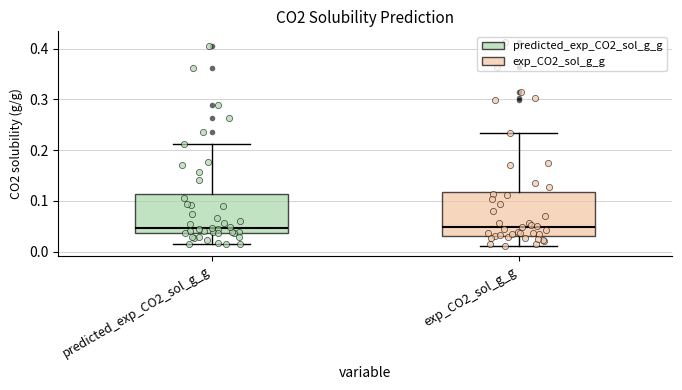

Where does the median line of the box for exp_CO2_sol_g_g sit on the y-axis? The values are not printed on the chart, so give them approximately, as read against the axis.

0.05